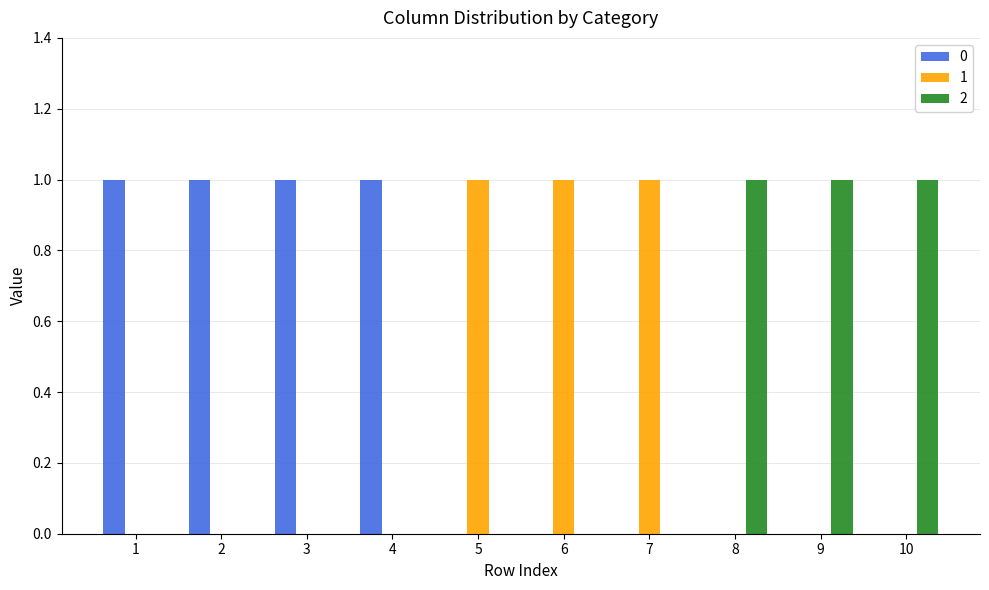

The 2 series shows 1 at 8. True or false?

True